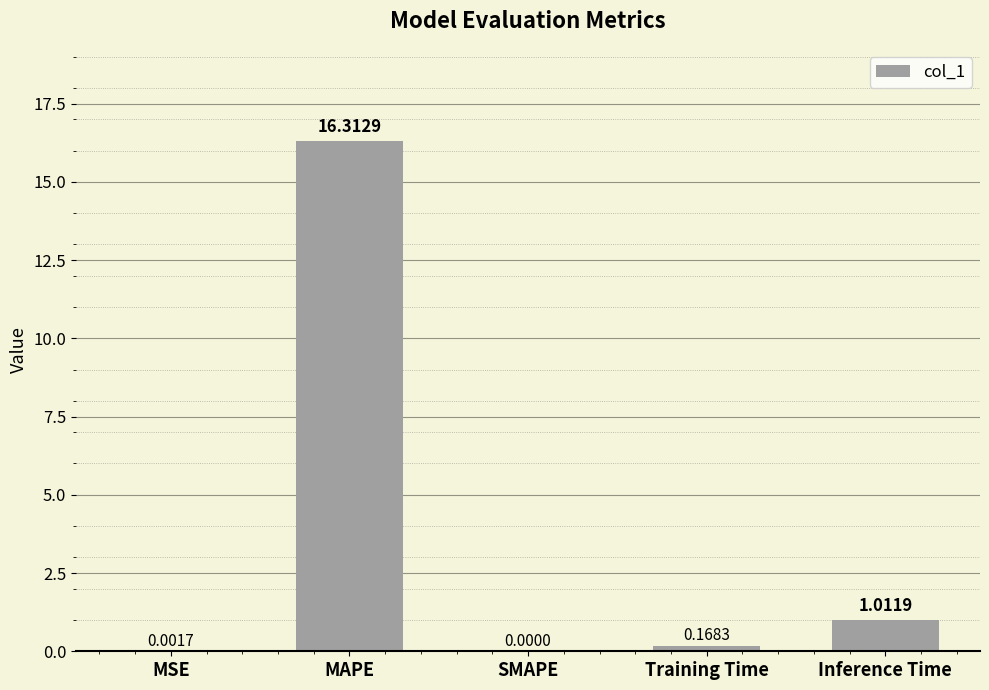

At which label is the value closest to 8?

Inference Time